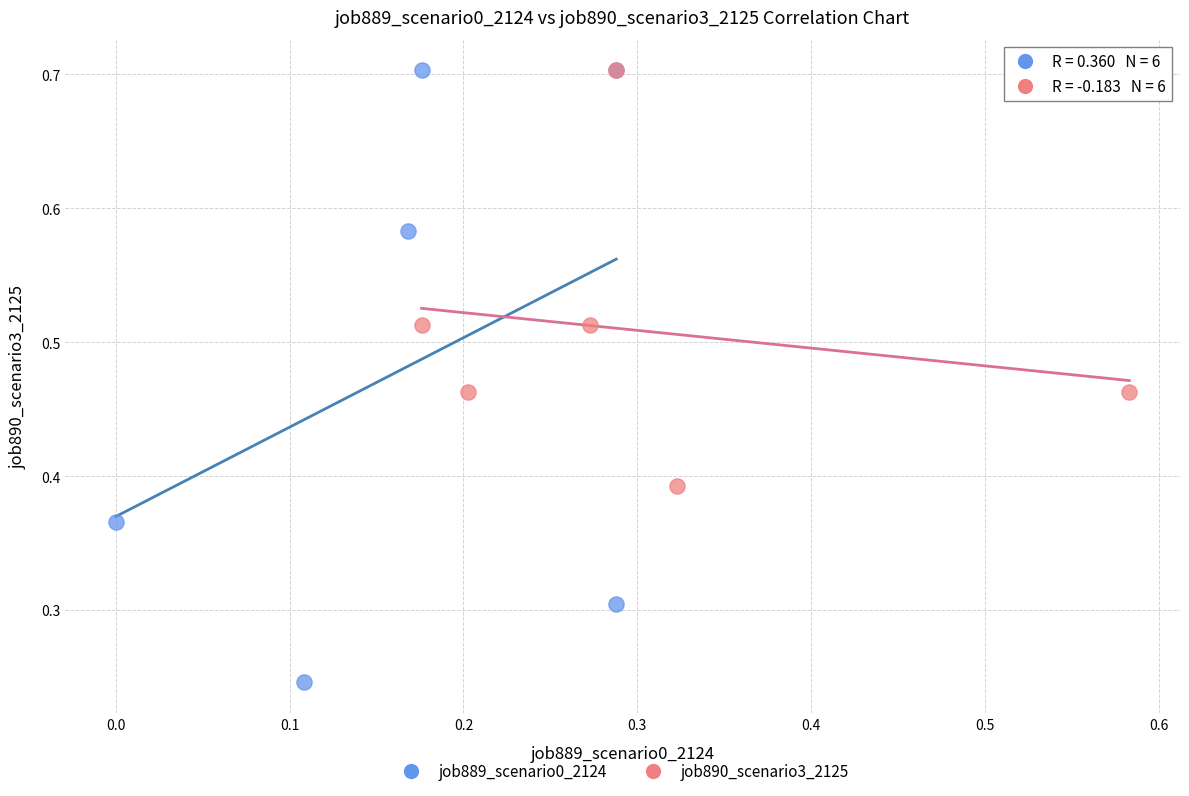

Which series has the widest spread of Y values?

job889_scenario0_2124